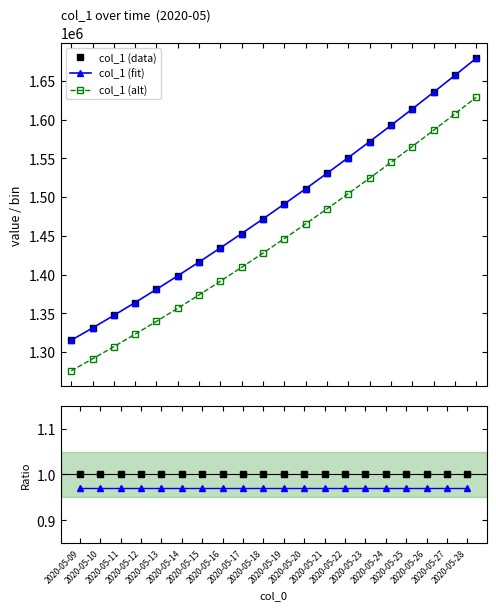

Which has a higher value, 2020-05-16 or 2020-05-28?

2020-05-28